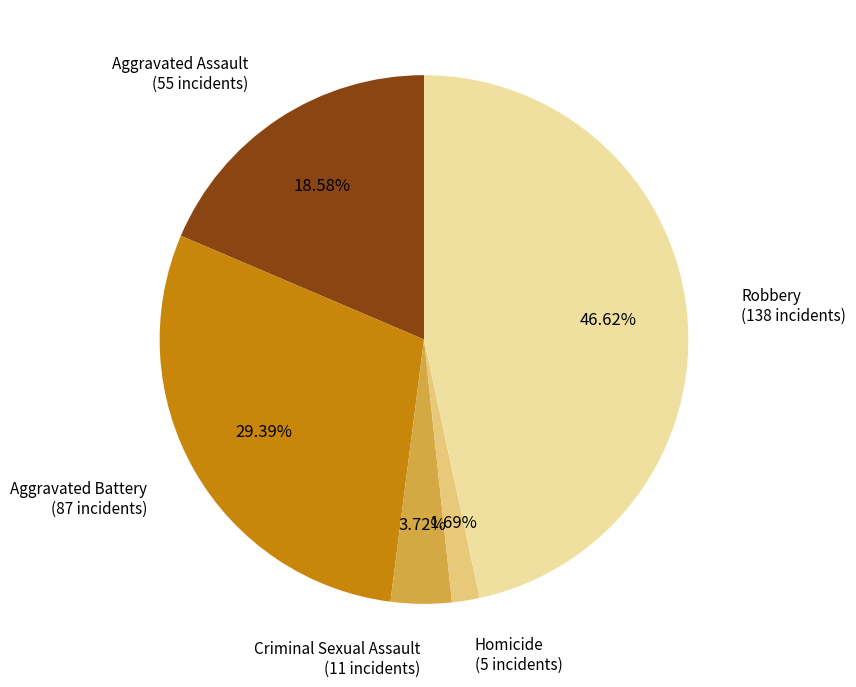

Combined, what portion of the pie is Homicide and Aggravated Battery?

31.1%